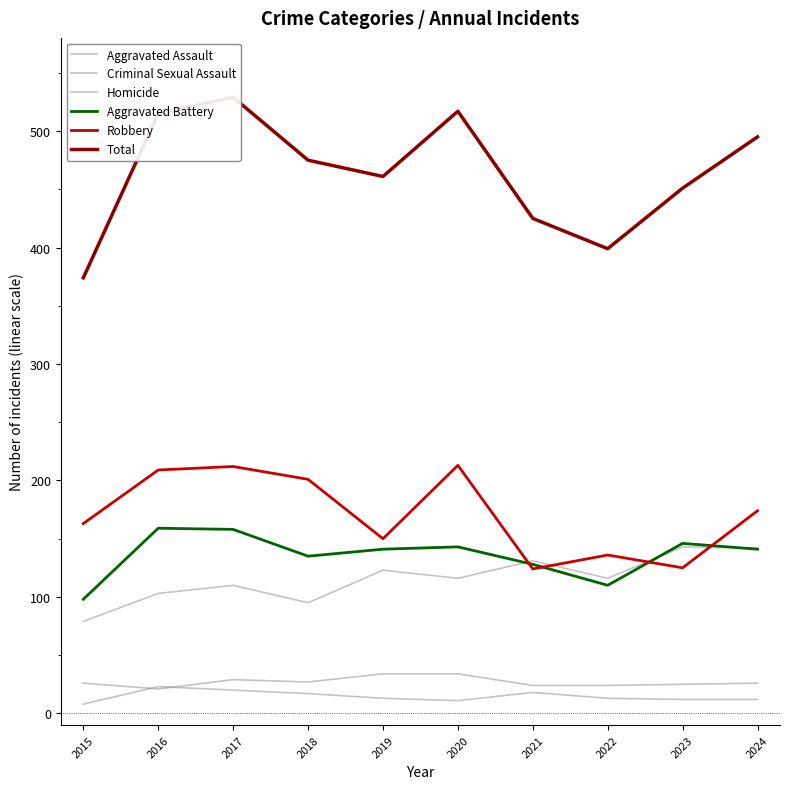

Reading right to left, extract all data points from this chart.

Aggravated Assault: 2024=142	2023=143	2022=116	2021=131	2020=116	2019=123	2018=95	2017=110	2016=103	2015=79
Criminal Sexual Assault: 2024=26	2023=25	2022=24	2021=24	2020=34	2019=34	2018=27	2017=29	2016=21	2015=26
Homicide: 2024=12	2023=12	2022=13	2021=18	2020=11	2019=13	2018=17	2017=20	2016=23	2015=8
Aggravated Battery: 2024=141	2023=146	2022=110	2021=128	2020=143	2019=141	2018=135	2017=158	2016=159	2015=98
Robbery: 2024=174	2023=125	2022=136	2021=124	2020=213	2019=150	2018=201	2017=212	2016=209	2015=163
Total: 2024=495	2023=451	2022=399	2021=425	2020=517	2019=461	2018=475	2017=529	2016=515	2015=374